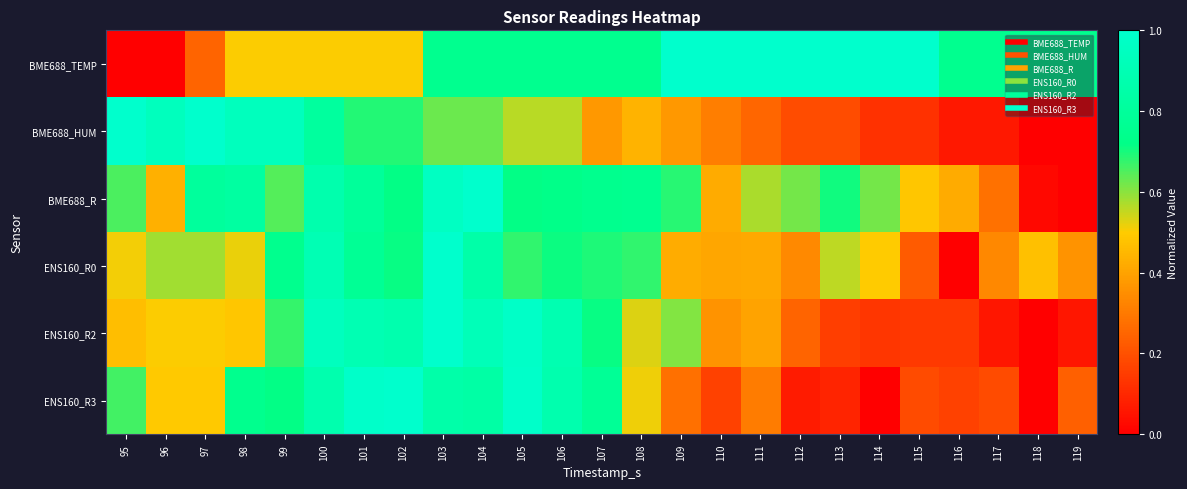

Which series has the largest total across all categories?

BME688_TEMP